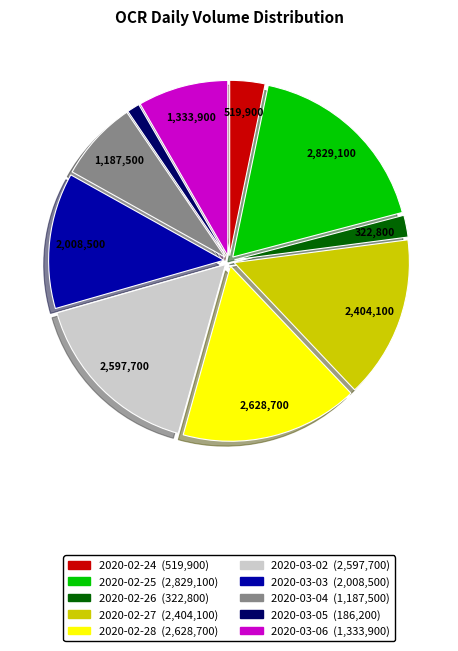

How many slices are in this pie chart?

10